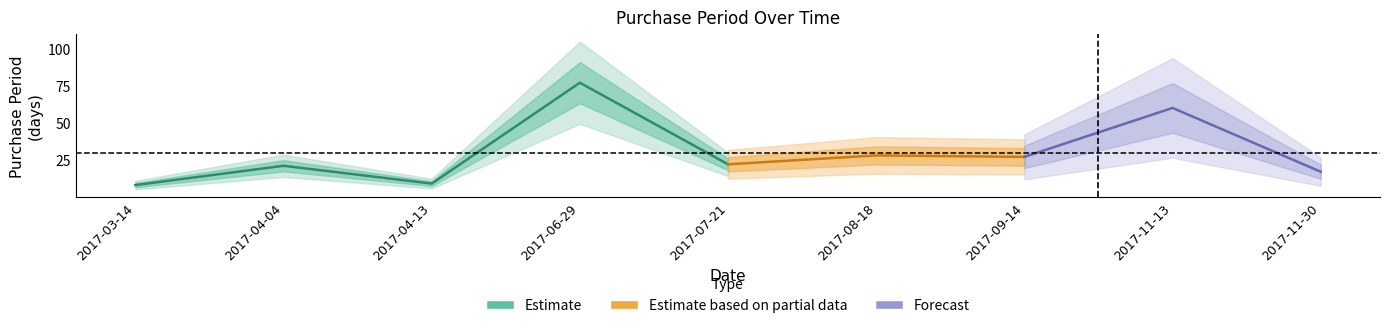

Where does the data first go above 22?

2017-06-29